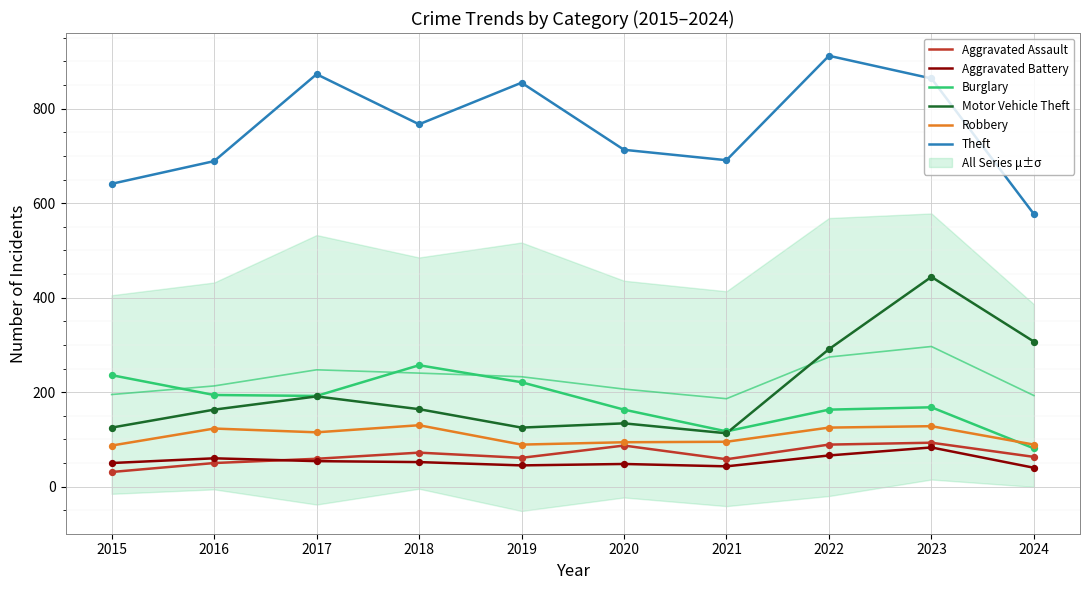

Is the value of Motor Vehicle Theft at 2024 greater than the value of Theft at 2020?

No